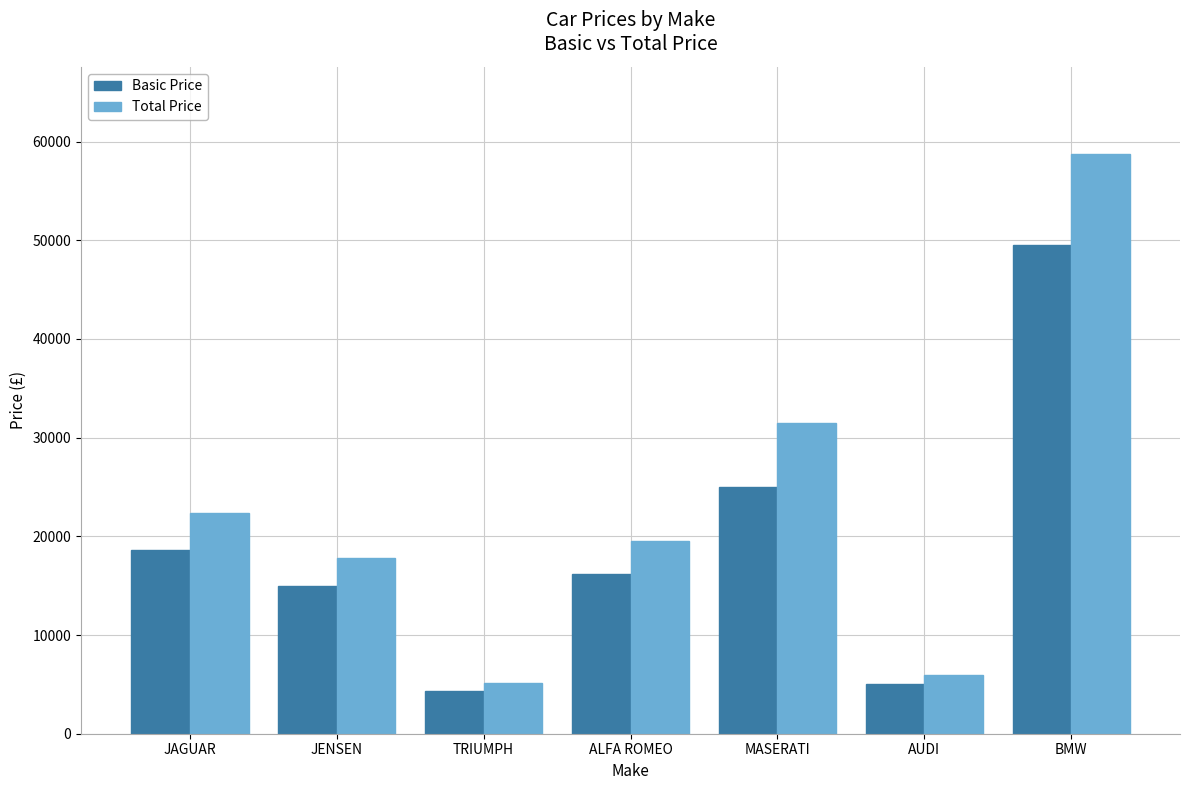

Is it true that Basic Price equals 22699 at ALFA ROMEO?

False